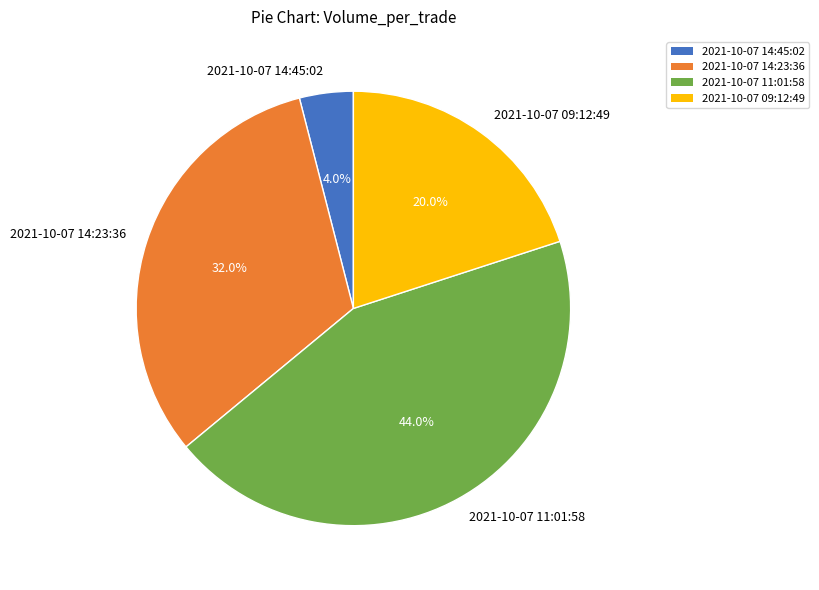

How many segments does this pie chart have?

4